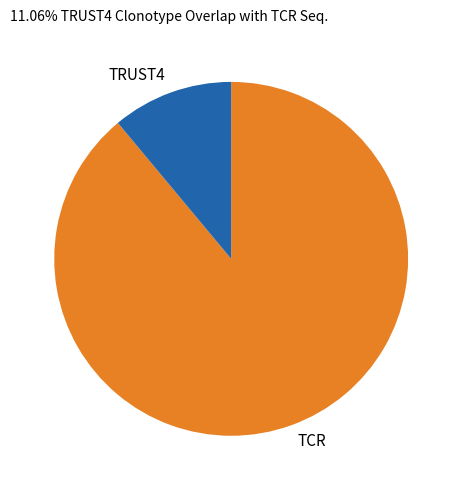

Count the number of slices in the pie.

2